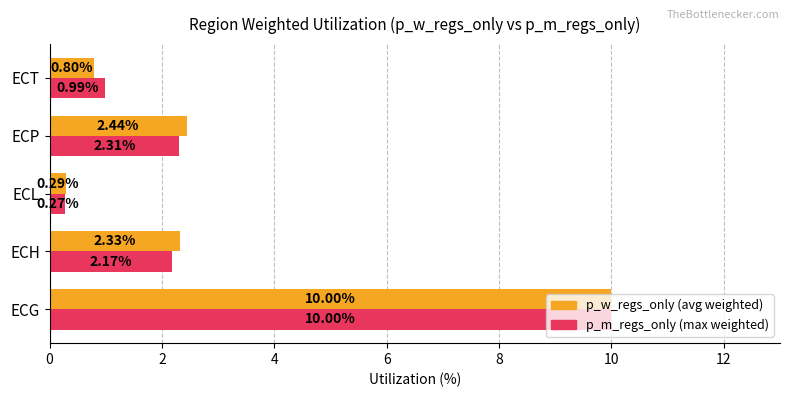

At which category is the sum across all series the highest?

ECG